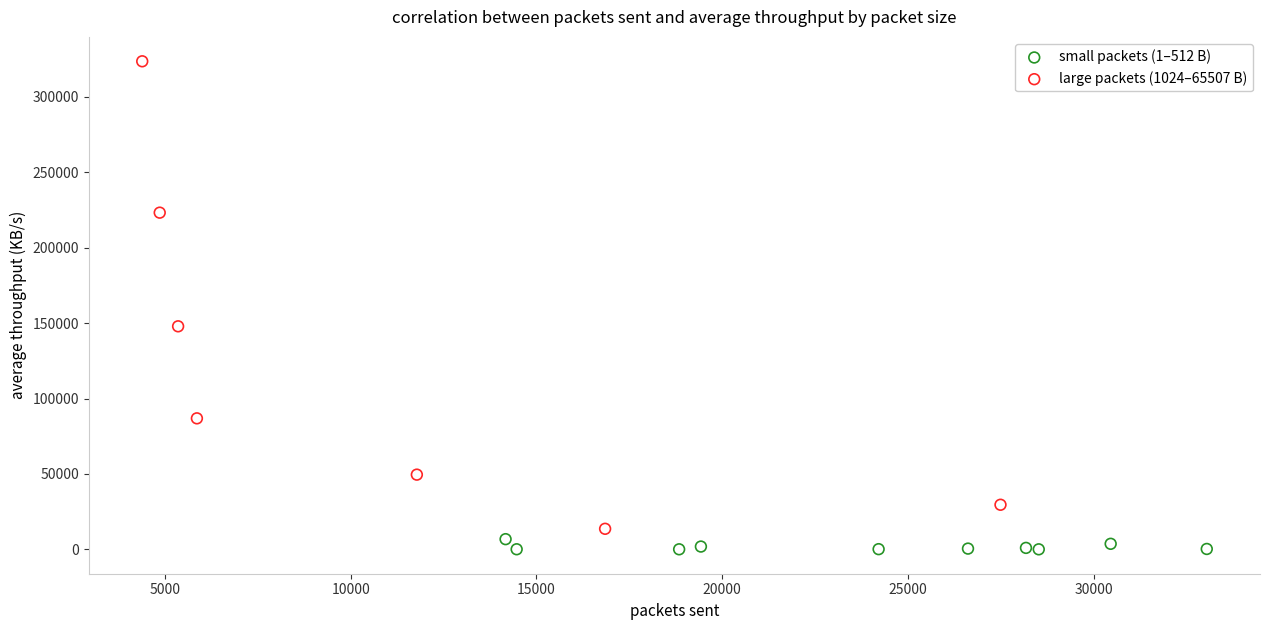

Which series reaches the maximum Y coordinate?

large packets (1024–65507 B)